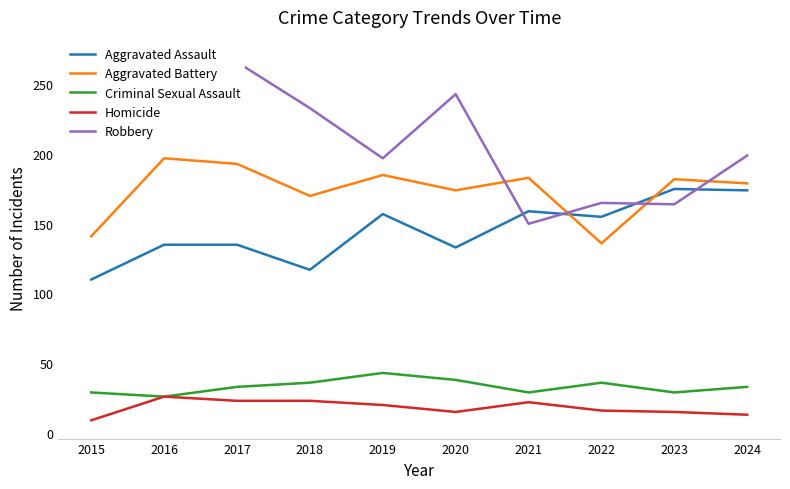

At which category does Aggravated Battery reach its first local peak?

2016